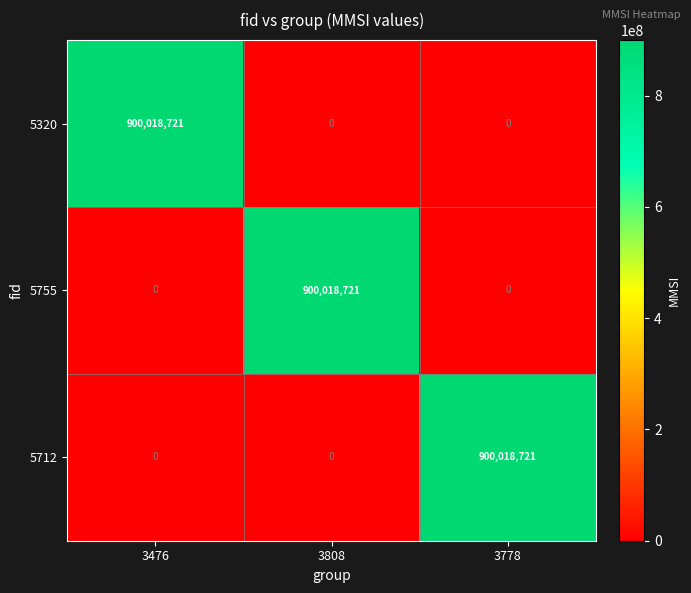

How many 5320 values are between 0 and 900018721?

3